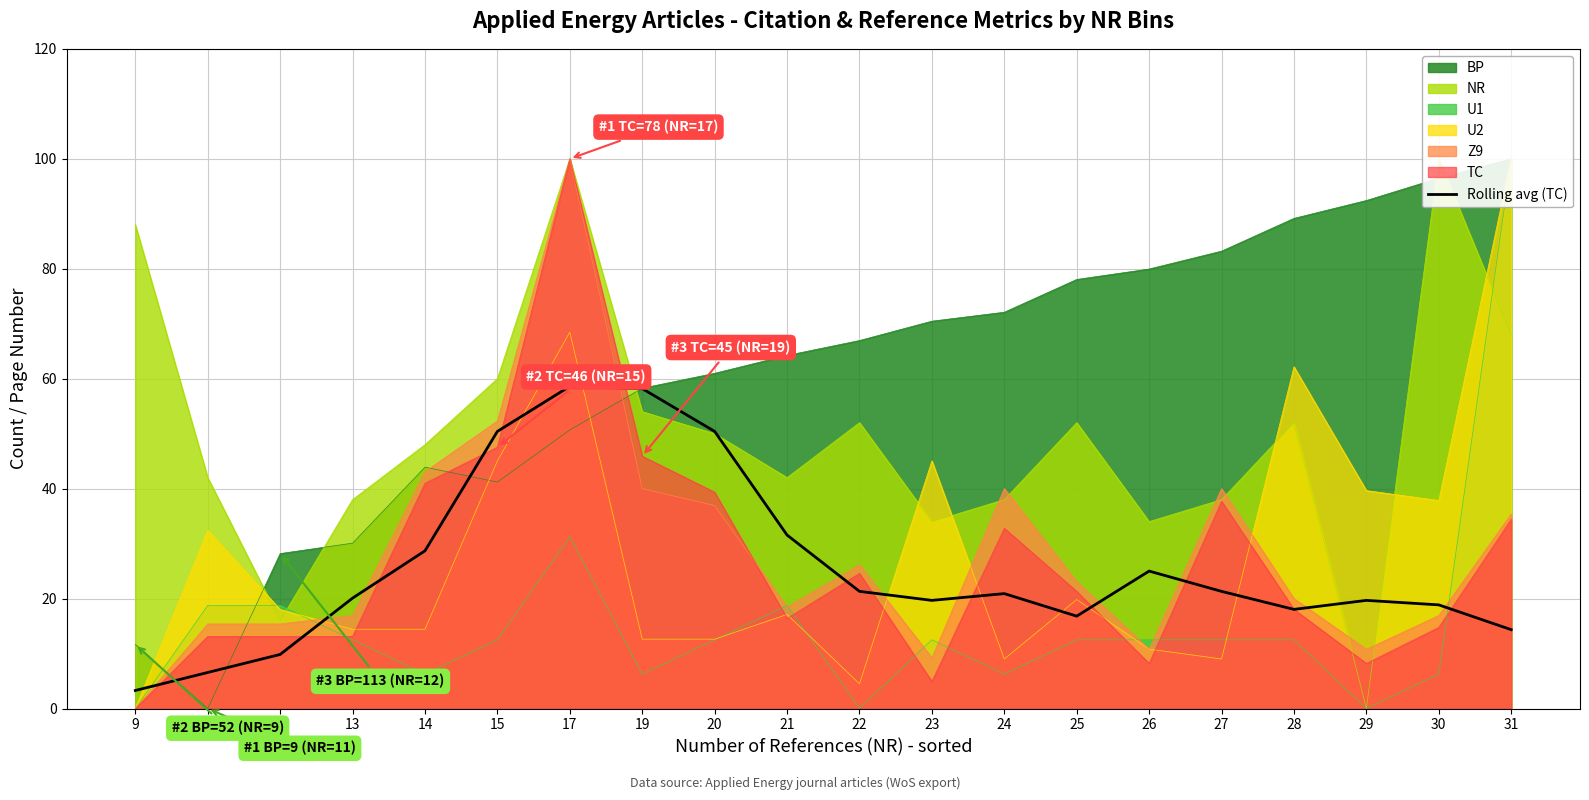

True or false: the data shows 30.9 at 24.

False